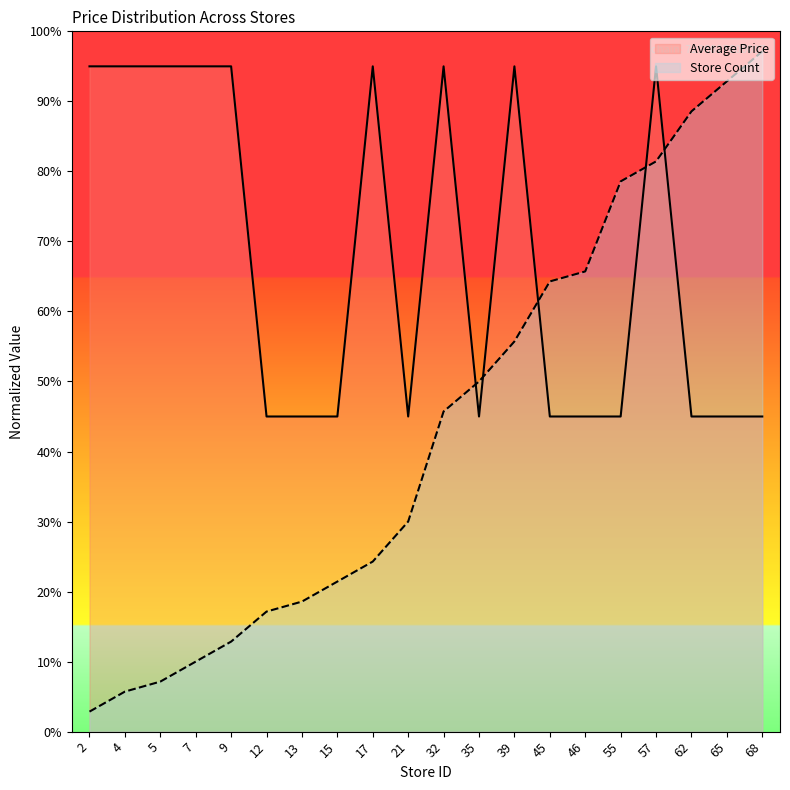

At which category does Average Price reach its first local peak?

17